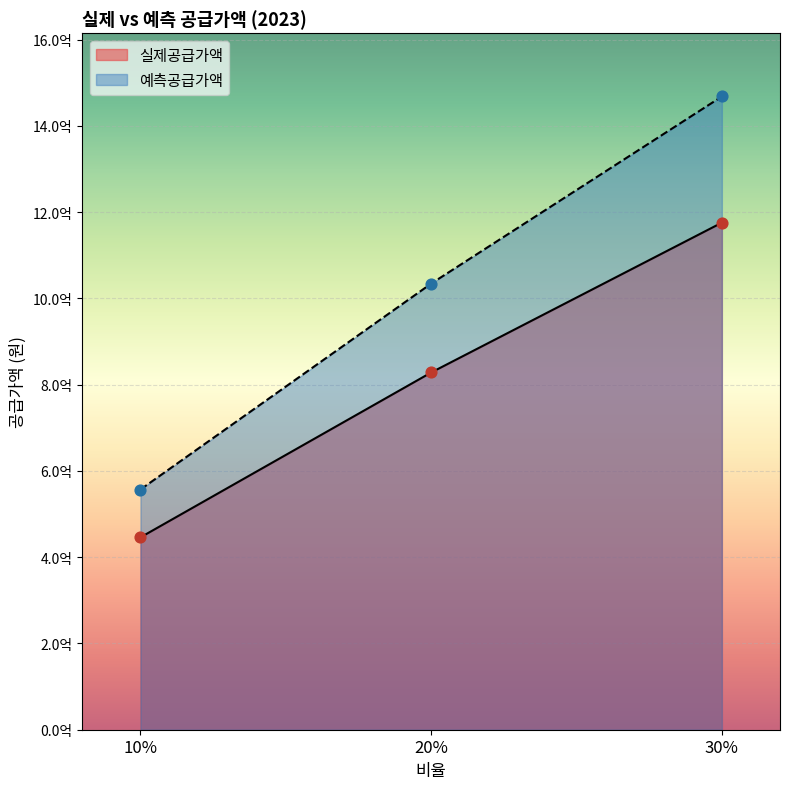

Which series reaches the maximum Y coordinate?

예측공급가액